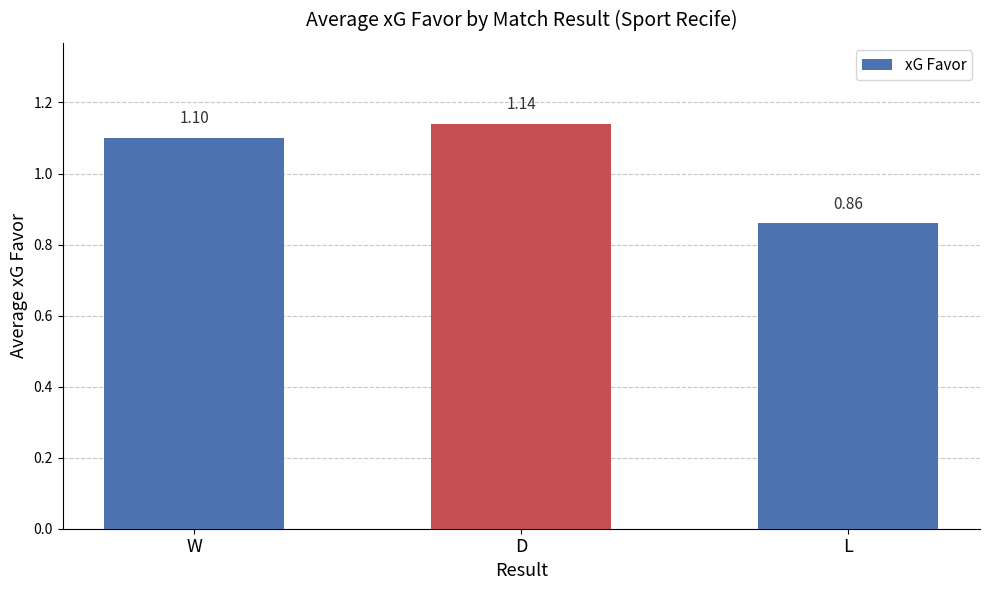

What is the difference between the maximum and minimum values?

0.3